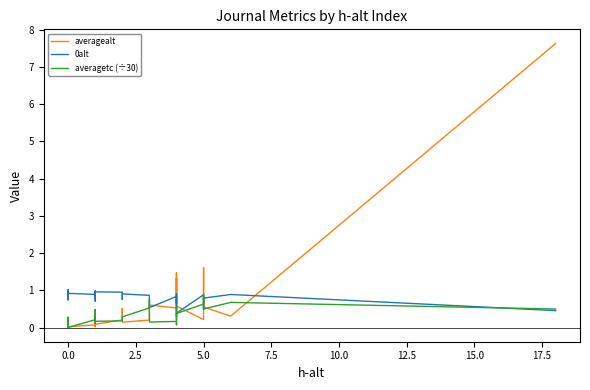

What is the difference between the maximum and minimum values in the averagealt series?

7.6